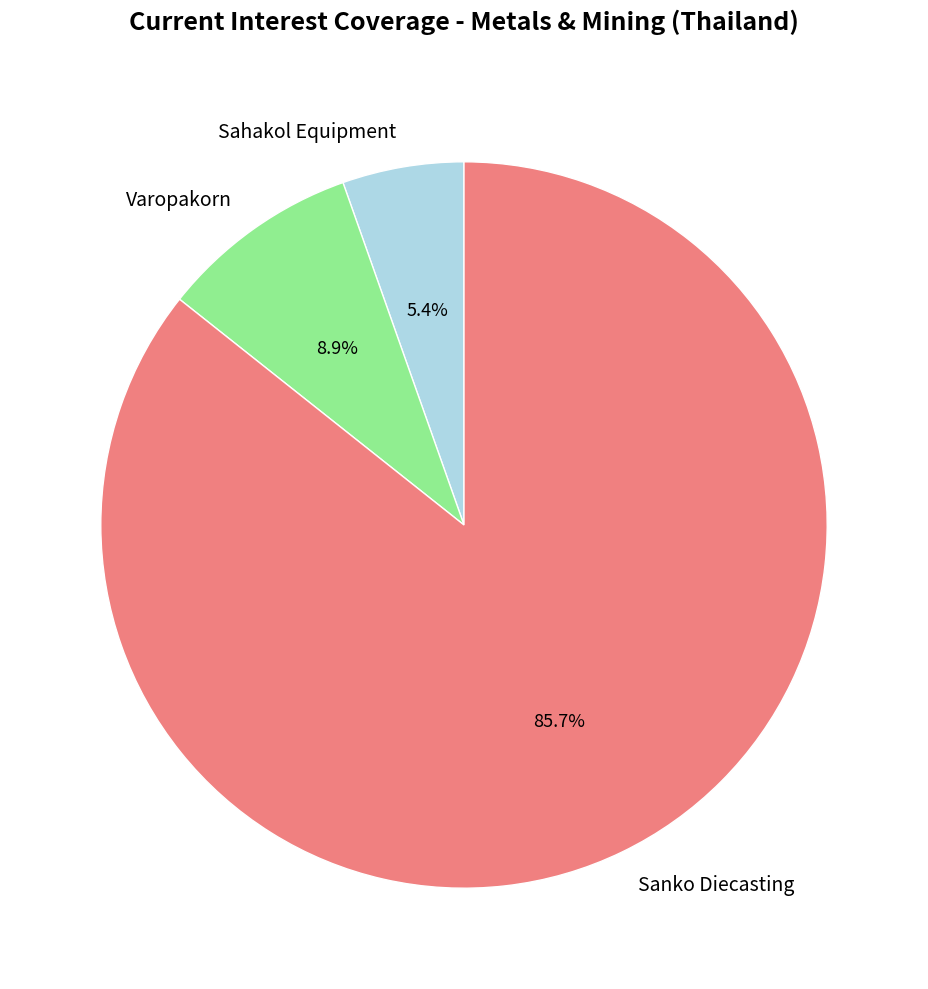

Between Varopakorn and Sanko Diecasting, which is larger?

Sanko Diecasting